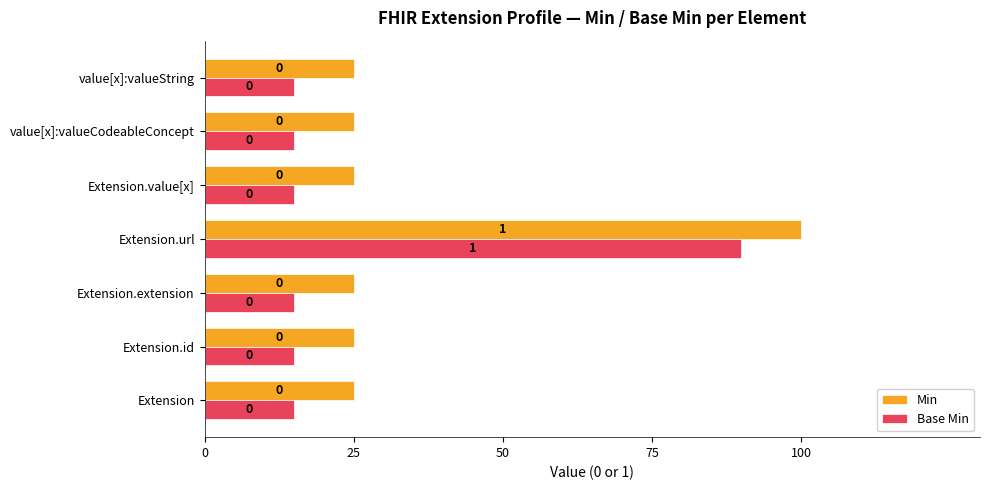

What is the maximum value shown in the chart?

100